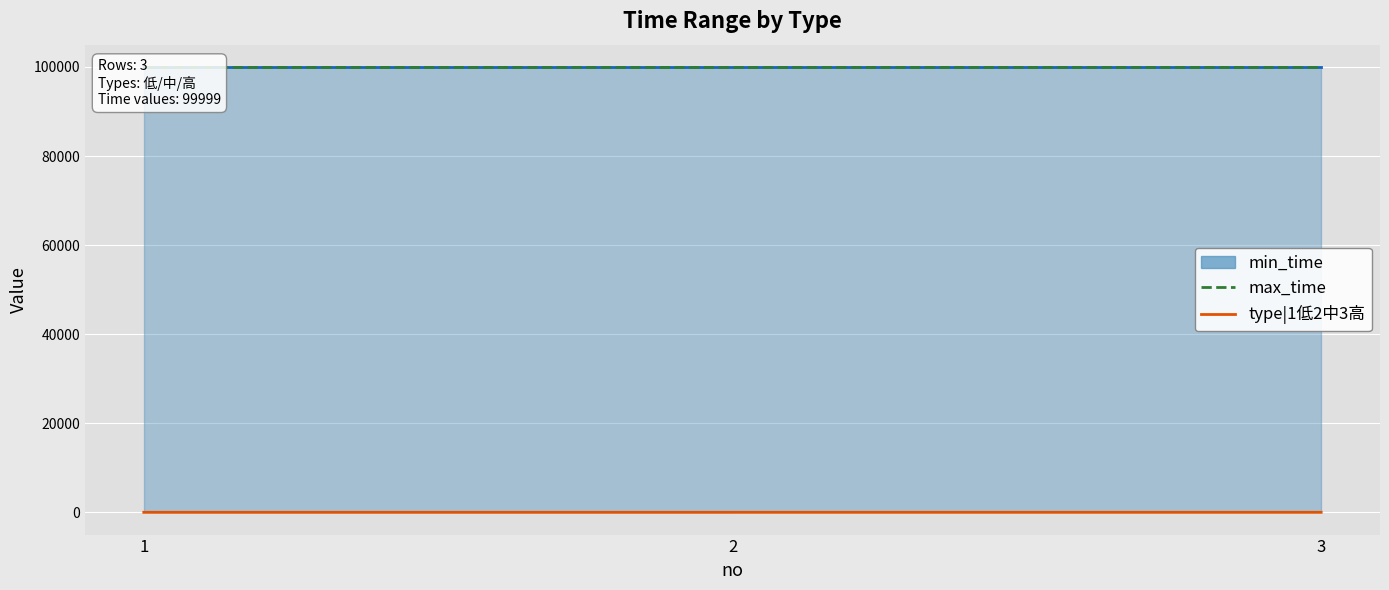

List the series in order of their peak value, highest first.

max_time, type|1低2中3高